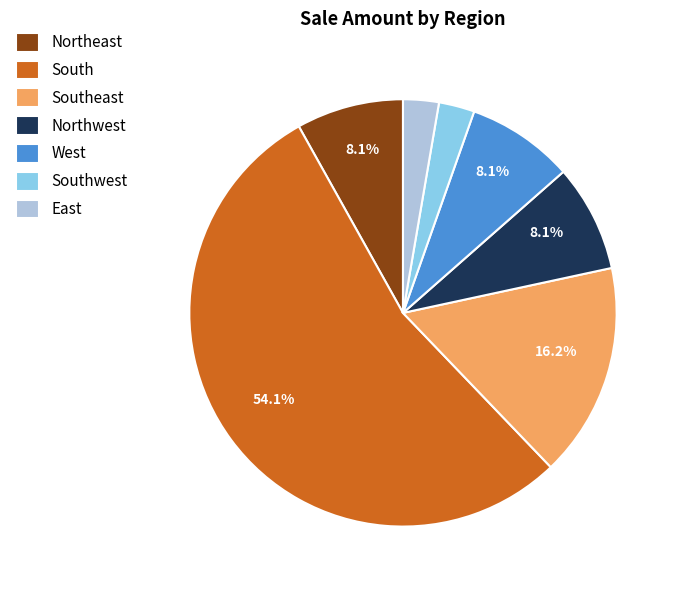

True or false: East accounts for 3% of the total.

True